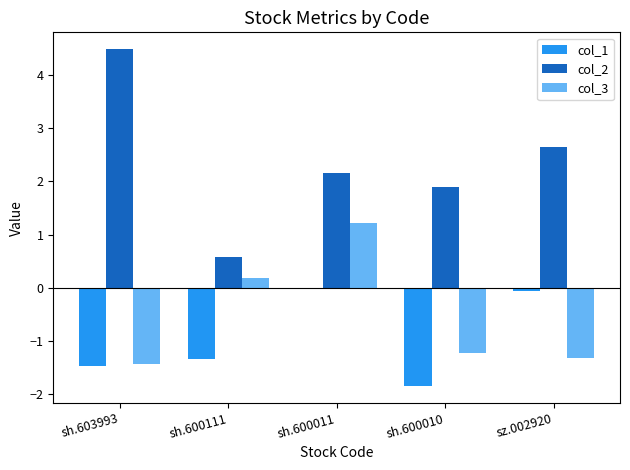

What is the sum of all col_2 values?

11.8